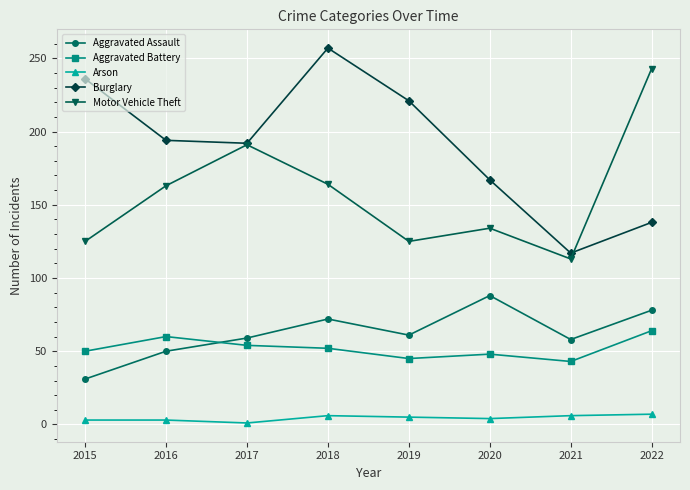

Where is the first local minimum for Motor Vehicle Theft?

2019